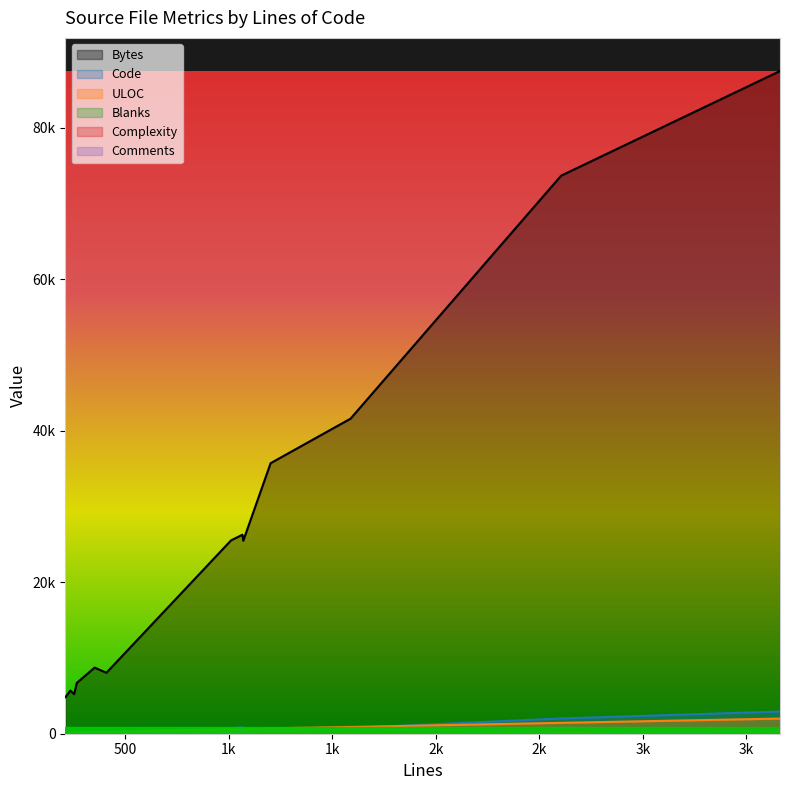

Does the chart display data point markers on the line(s)?

No